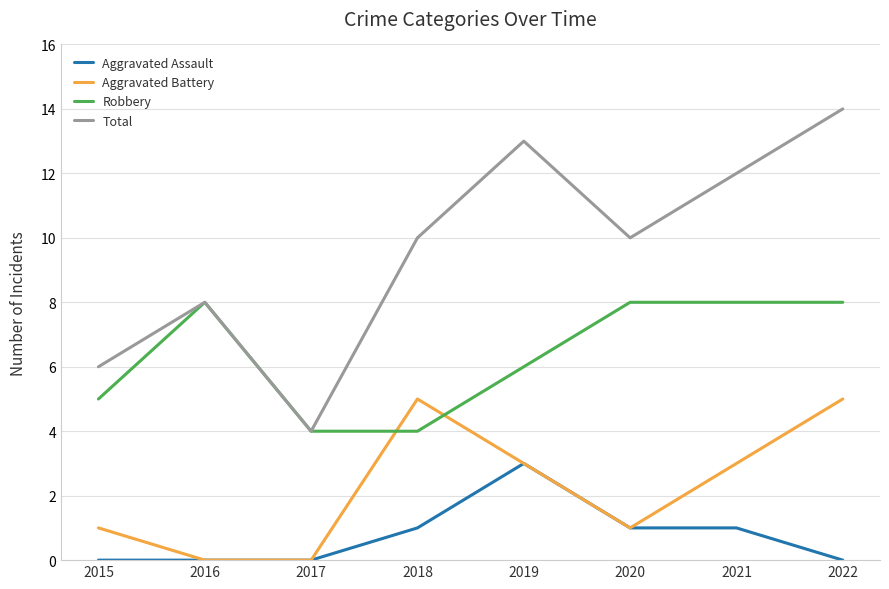

The Aggravated Battery series shows 2 at 2015. True or false?

False